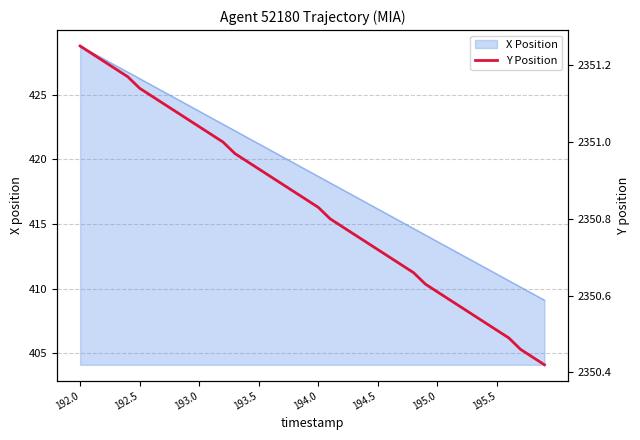

What is the minimum value shown in the chart?

2350.4